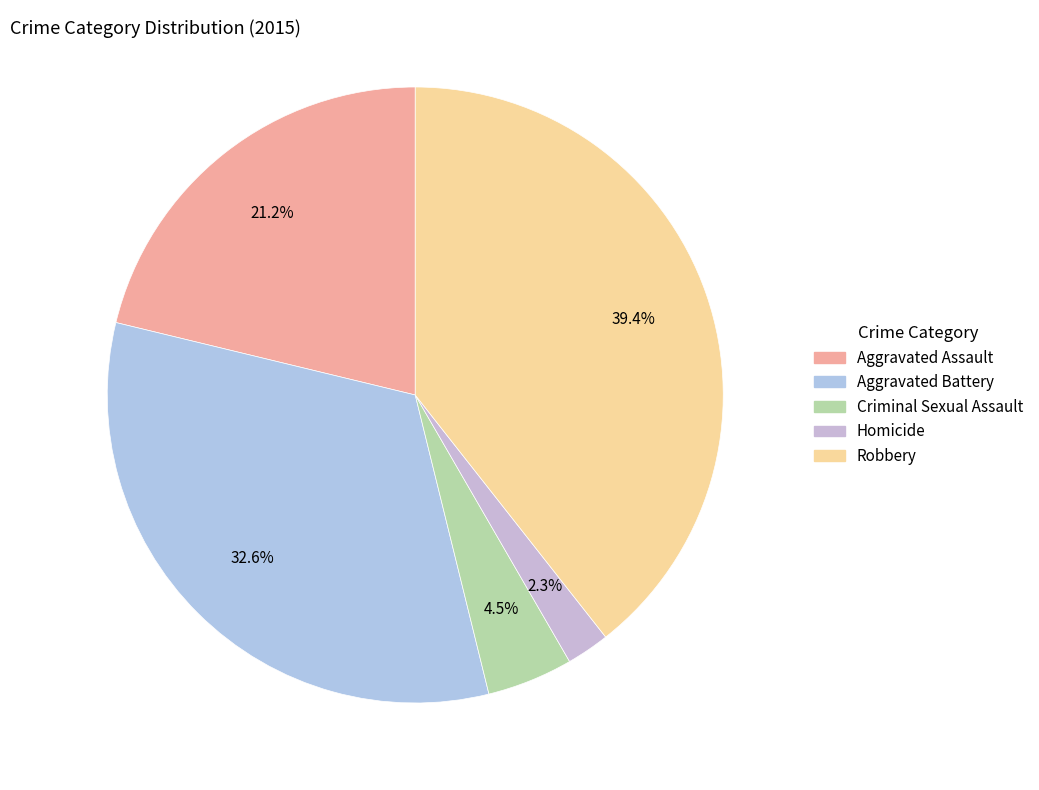

Is it true that Aggravated Battery is 18% of the pie?

False